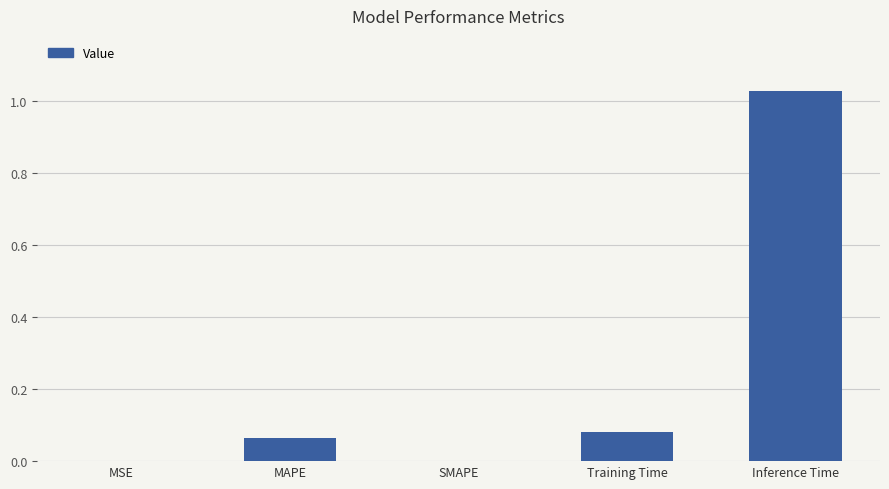

At which category does the chart reach its peak across all series?

Inference Time